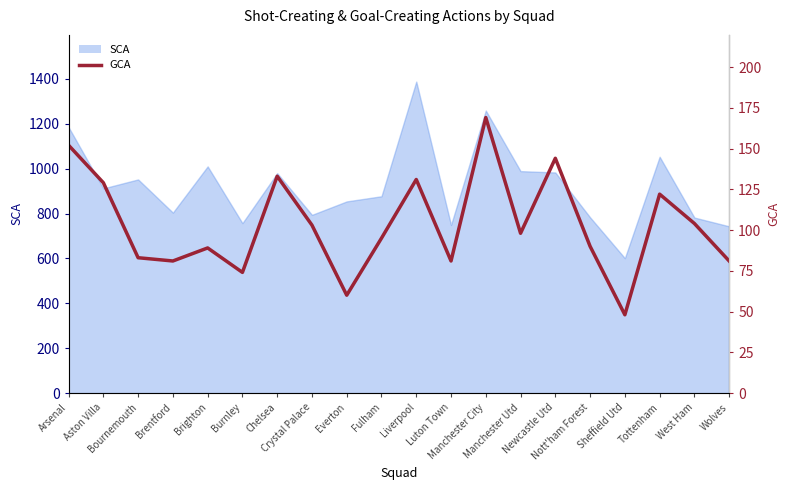

At which label is the value closest to 108?

West Ham